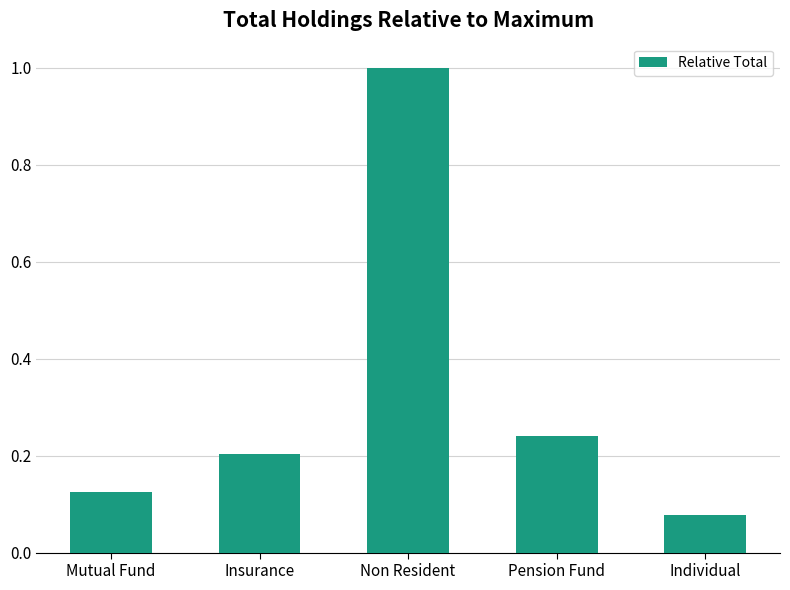

Is it true that the value at Mutual Fund is 0.2?

False